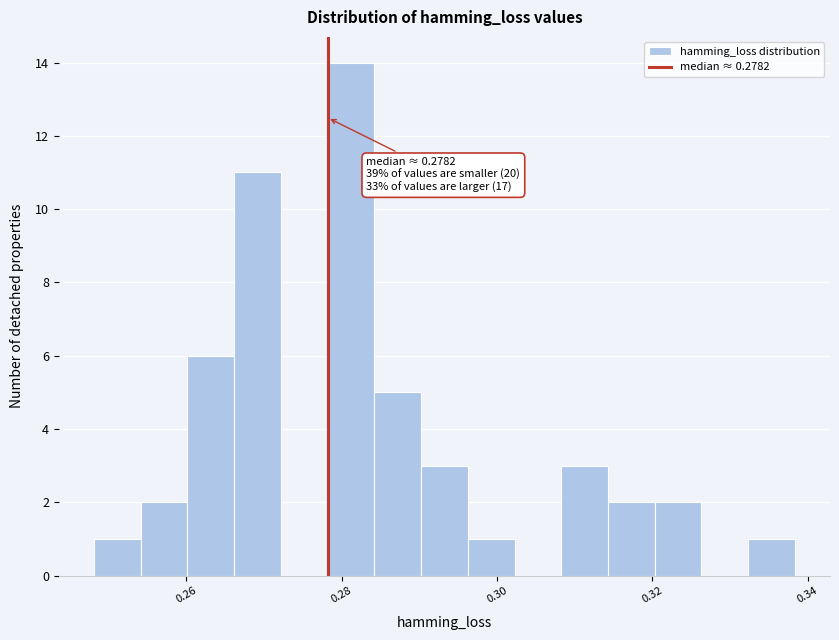

Read against the x-axis, roughly where is the centre of the tallest bar?

0.282